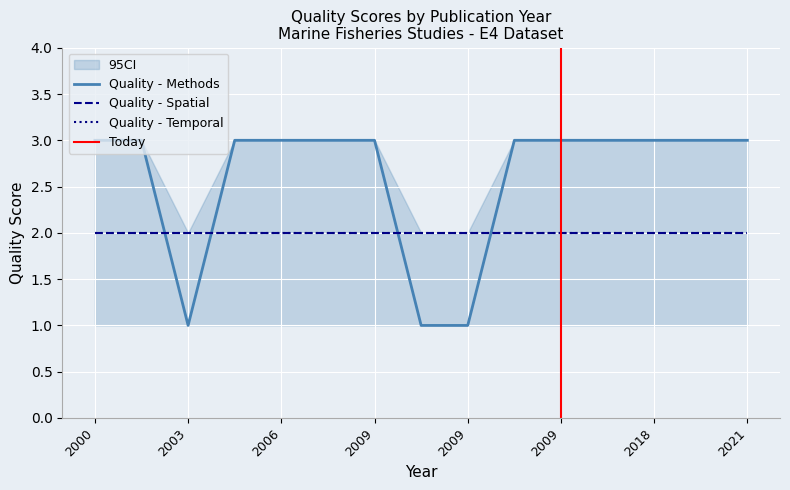

List the series in order of their peak value, lowest first.

Quality - Spatial, Quality - Temporal, Quality - Methods